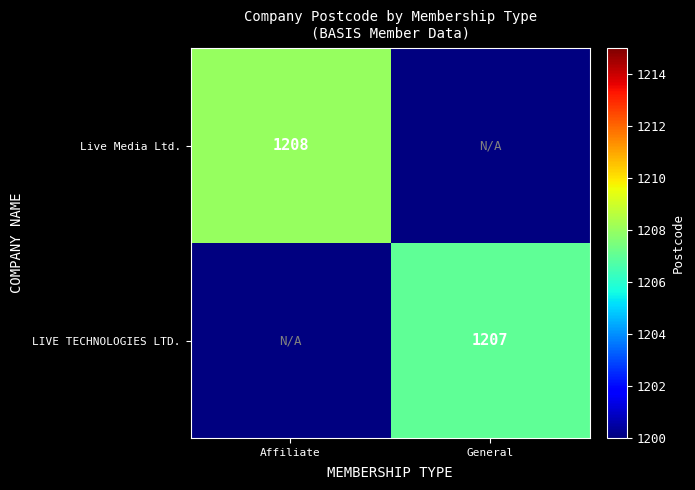

Is it true that LIVE TECHNOLOGIES LTD. equals 1207 at General?

True